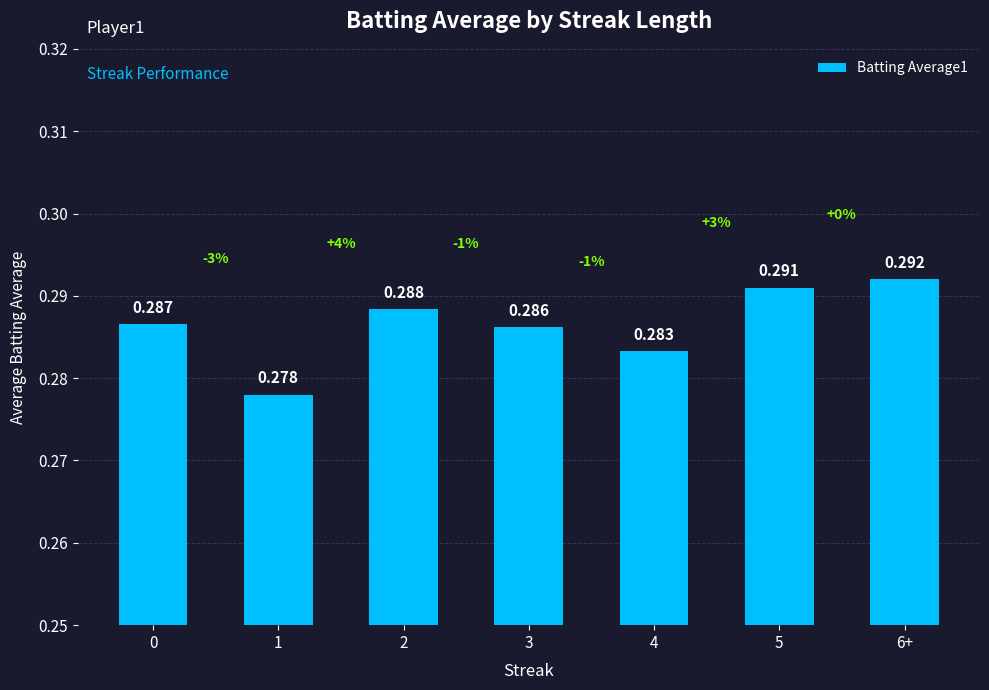

How many distinct data groups are displayed?

1